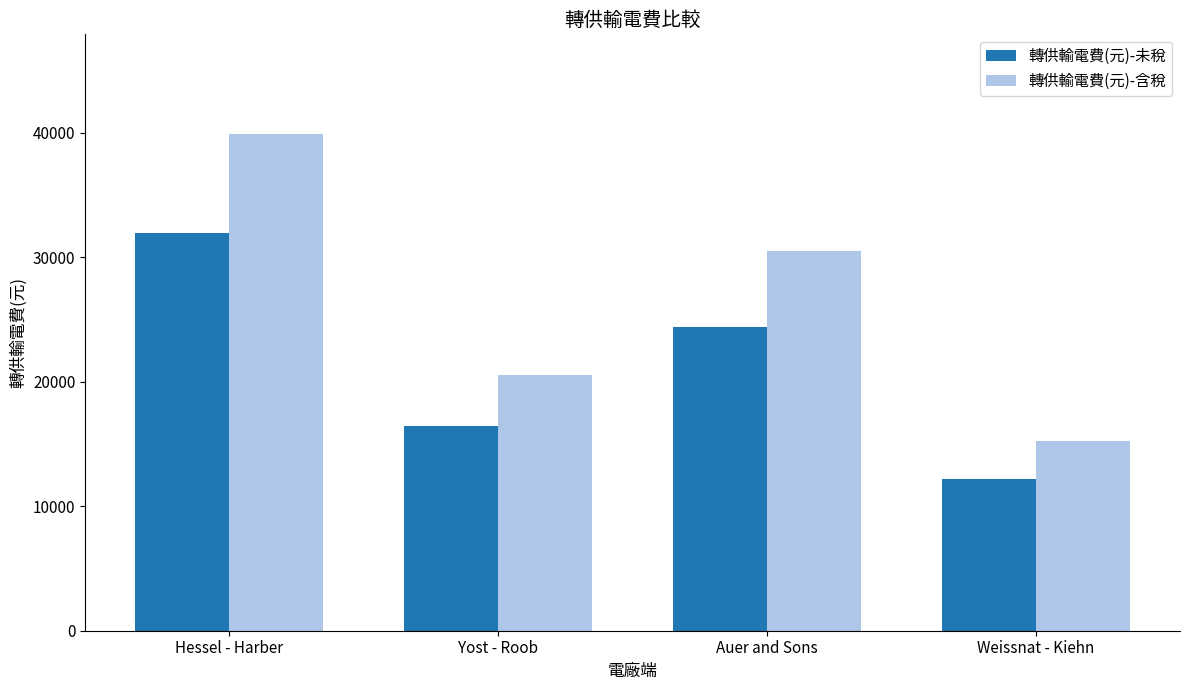

What are all the series names shown in the legend?

轉供輸電費(元)-未稅, 轉供輸電費(元)-含稅